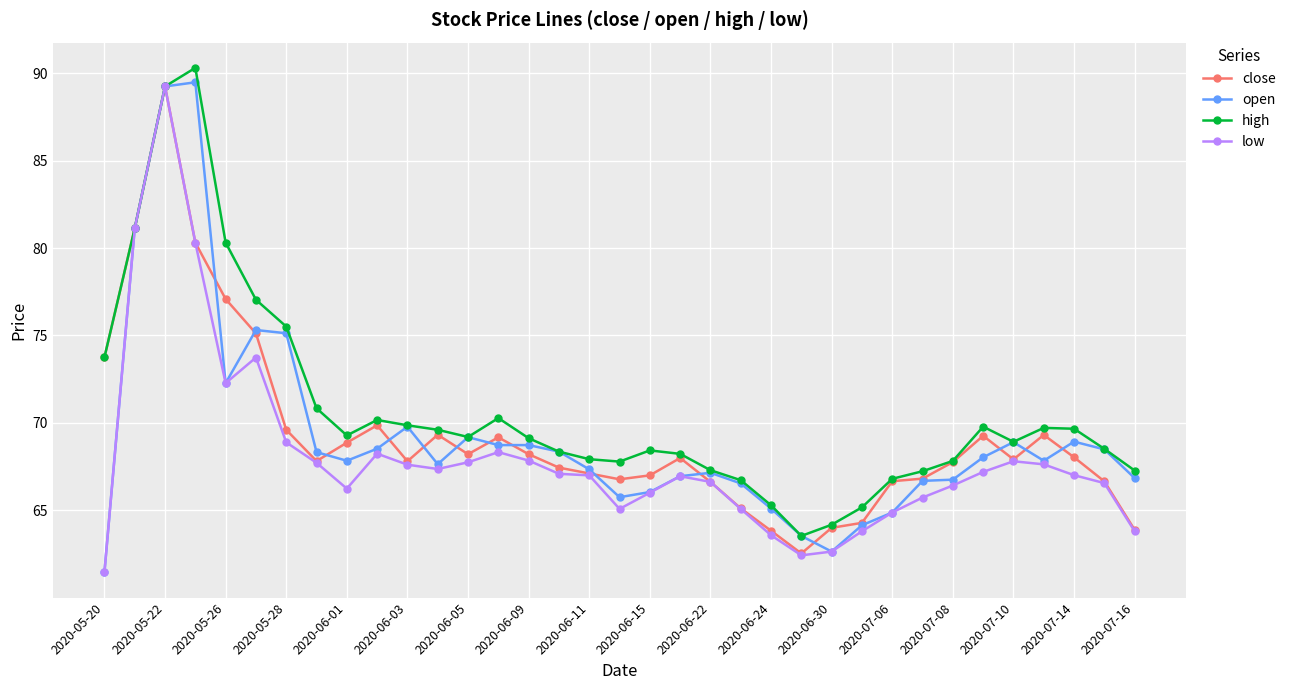

Which series has the largest total across all categories?

high